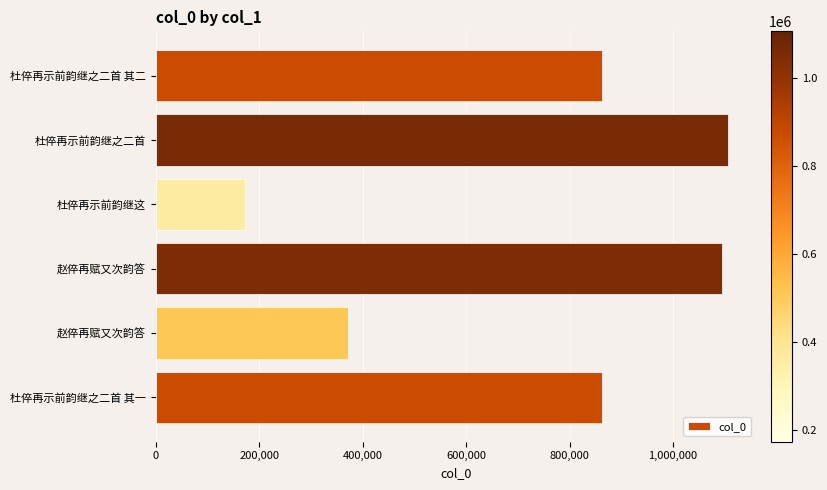

Which category has the lowest value across all series?

杜倅再示前韵继这